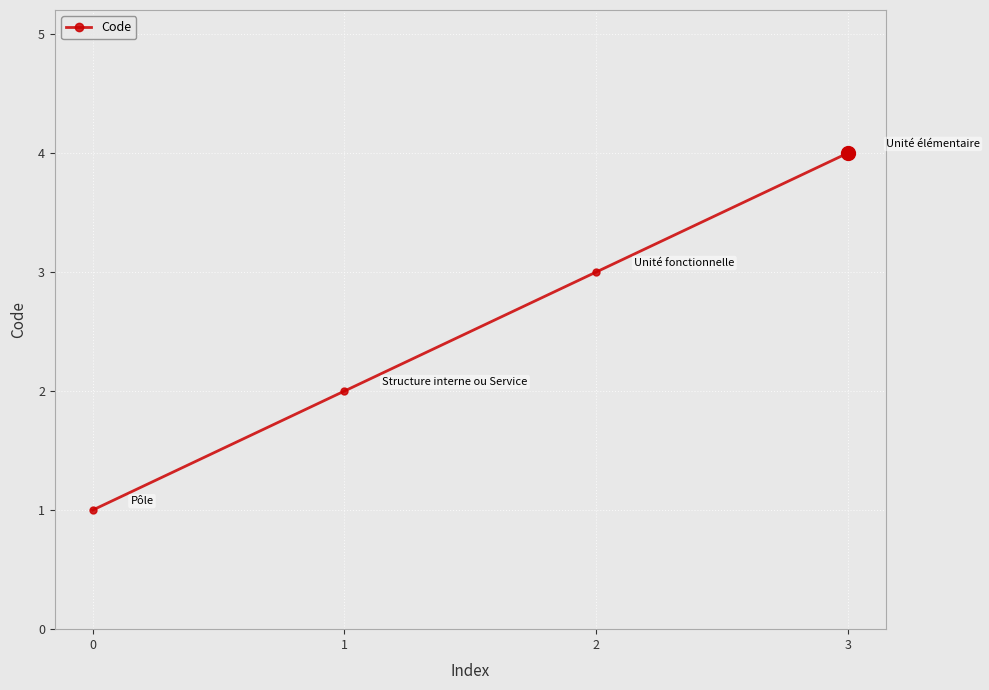

What is the value of the 2nd point from the left?

2